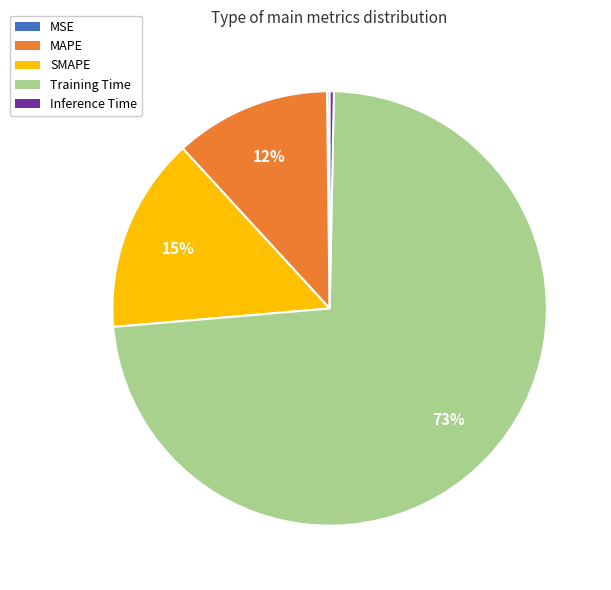

Does SMAPE account for over 50% of the chart?

No